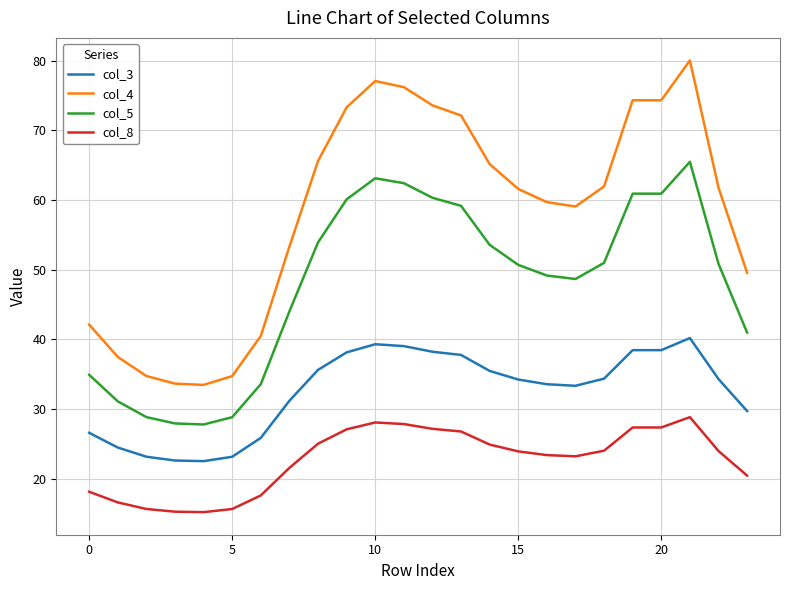

Which series has the largest total across all categories?

col_4